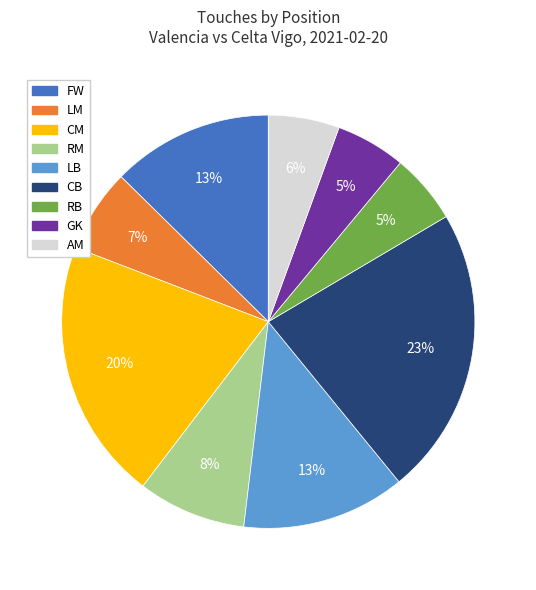

Which slice is the largest?

CB